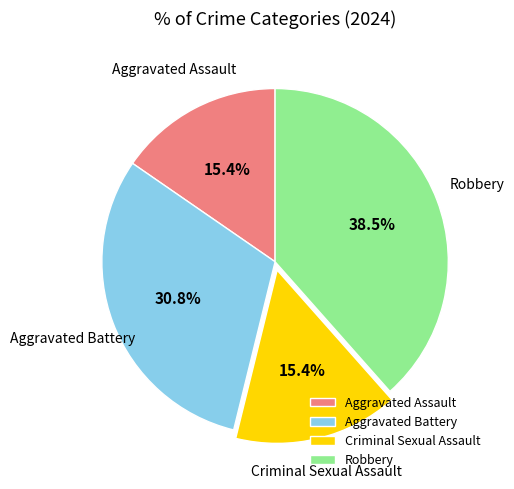

What is the largest slice in the pie chart?

Robbery